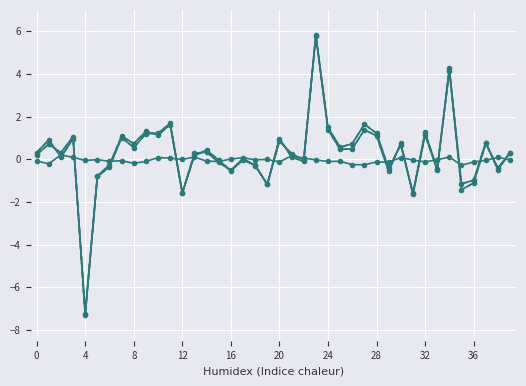

What is the label of the 2nd point from the right?

38